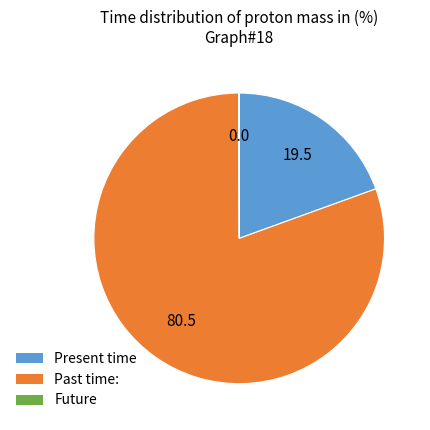

Does any single category account for the majority?

Yes